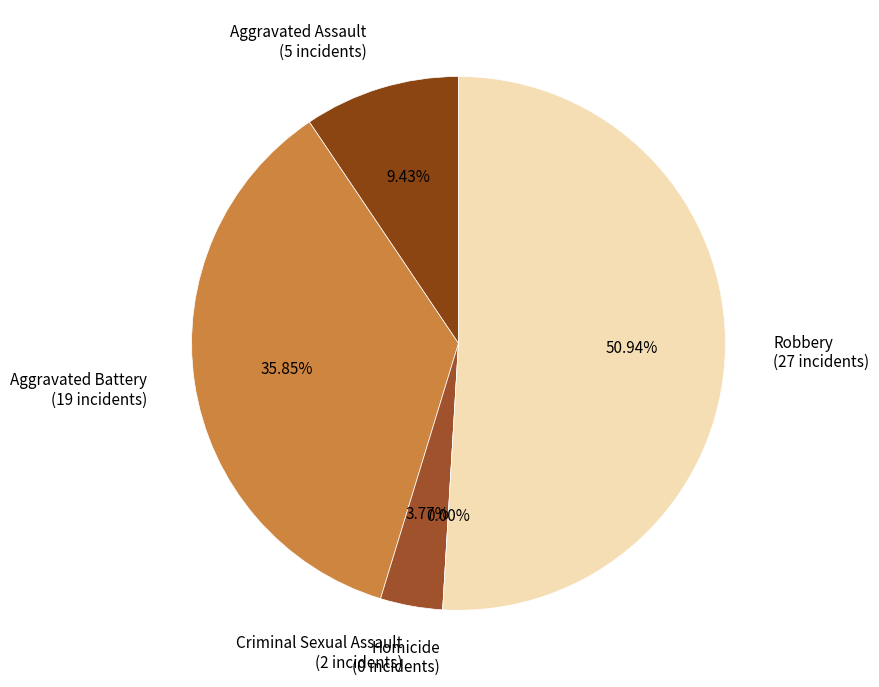

Combined, do Aggravated Assault and Robbery account for over 50%?

Yes